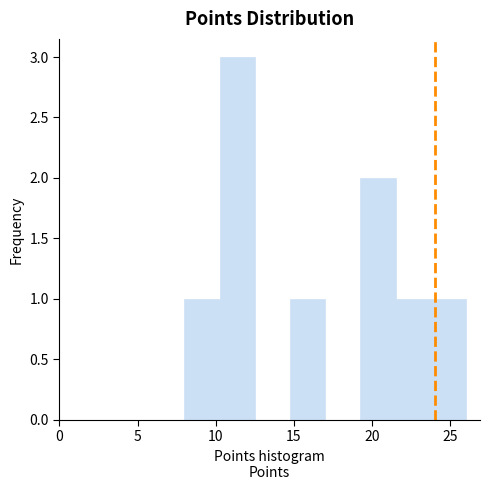

What is the height of the bar covering 23.75 to 26.00 on the x-axis? Neither the bar edges nor the heights are printed on the chart, so give them approximately, as read against the axes.

1